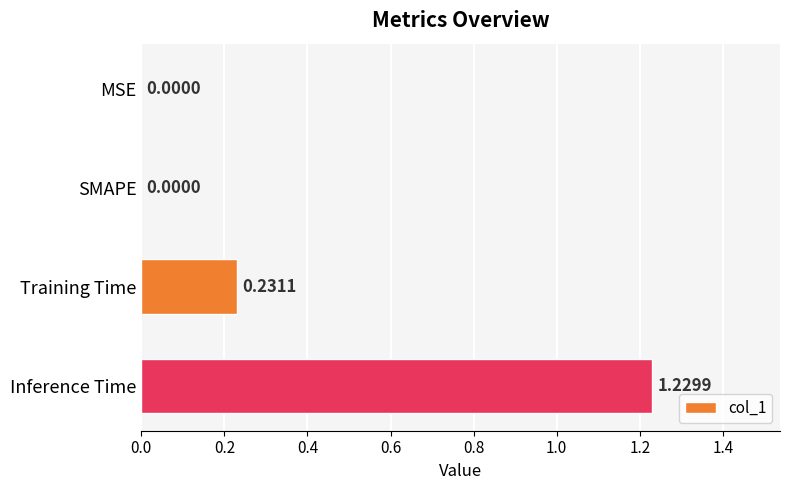

What is the sum of all values?

1.5